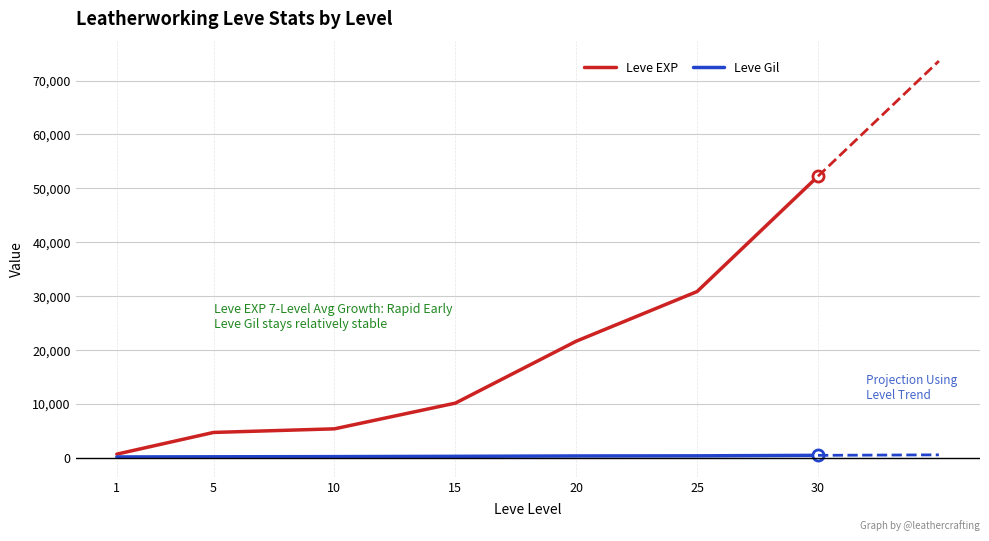

At 25, list the series in order from largest to smallest.

Leve EXP, Leve Gil